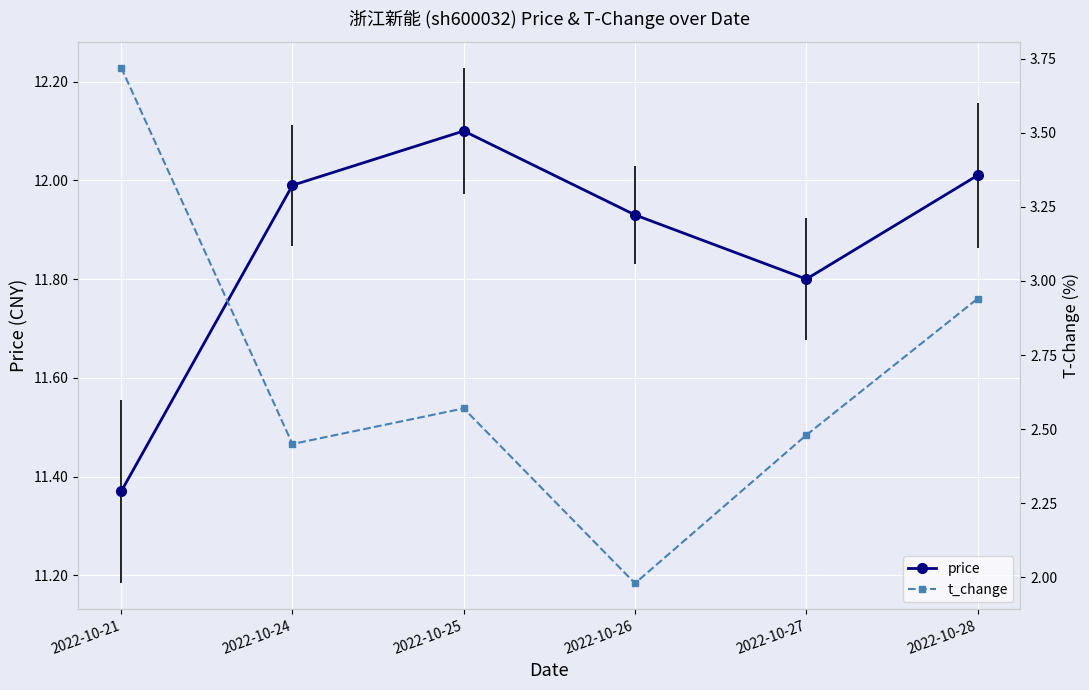

True or false: price and t_change cross at least once.

False